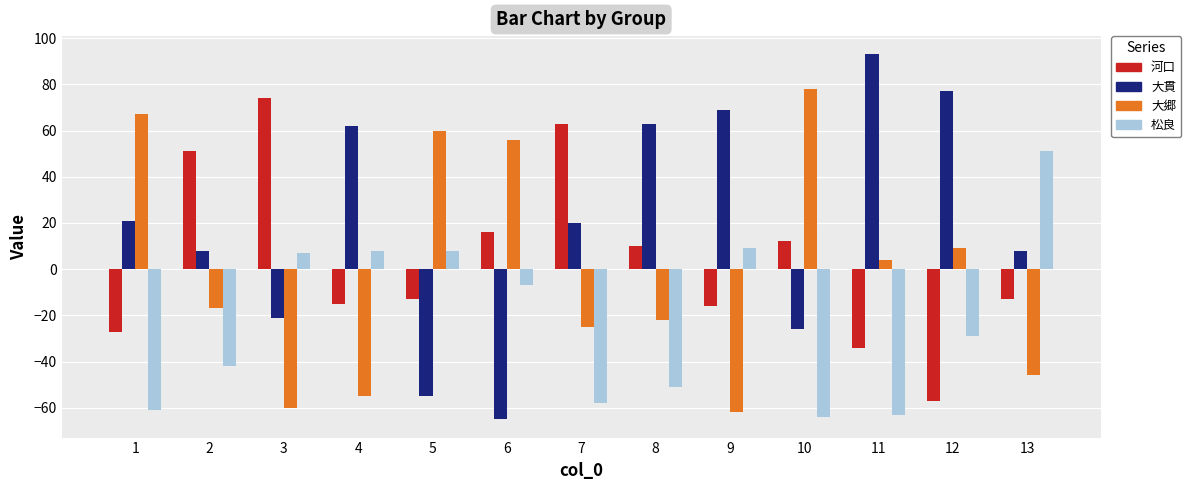

True or false: 大郷 has a value of -46 at 13.

True